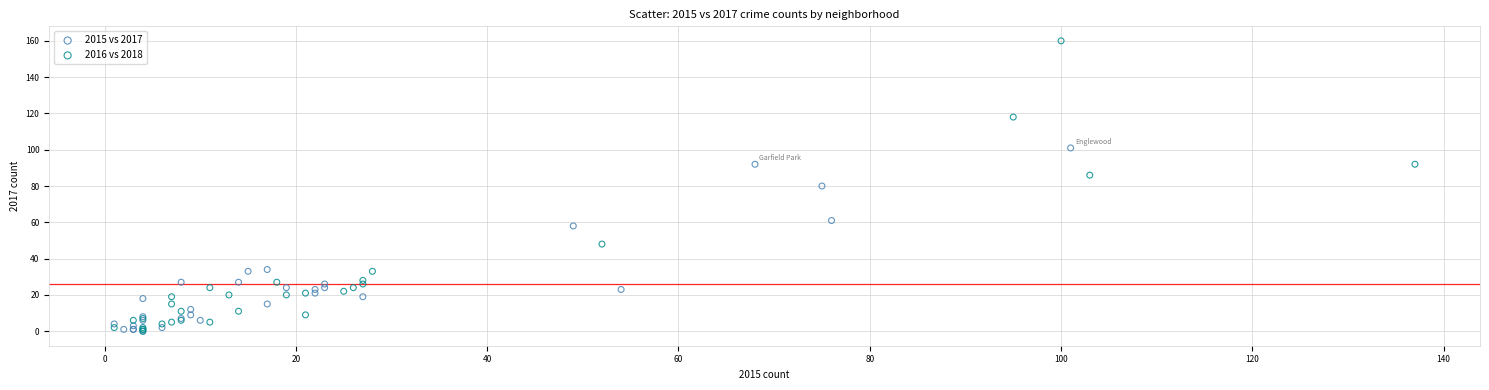

Which series has the largest Y range (max minus min)?

2016 vs 2018